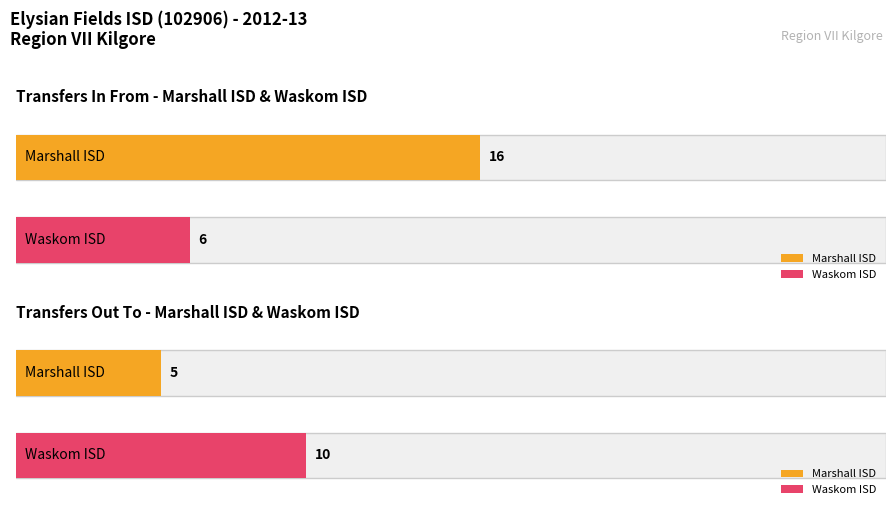

What is the value of the Transfers In From bar at the 2nd from the left?

6